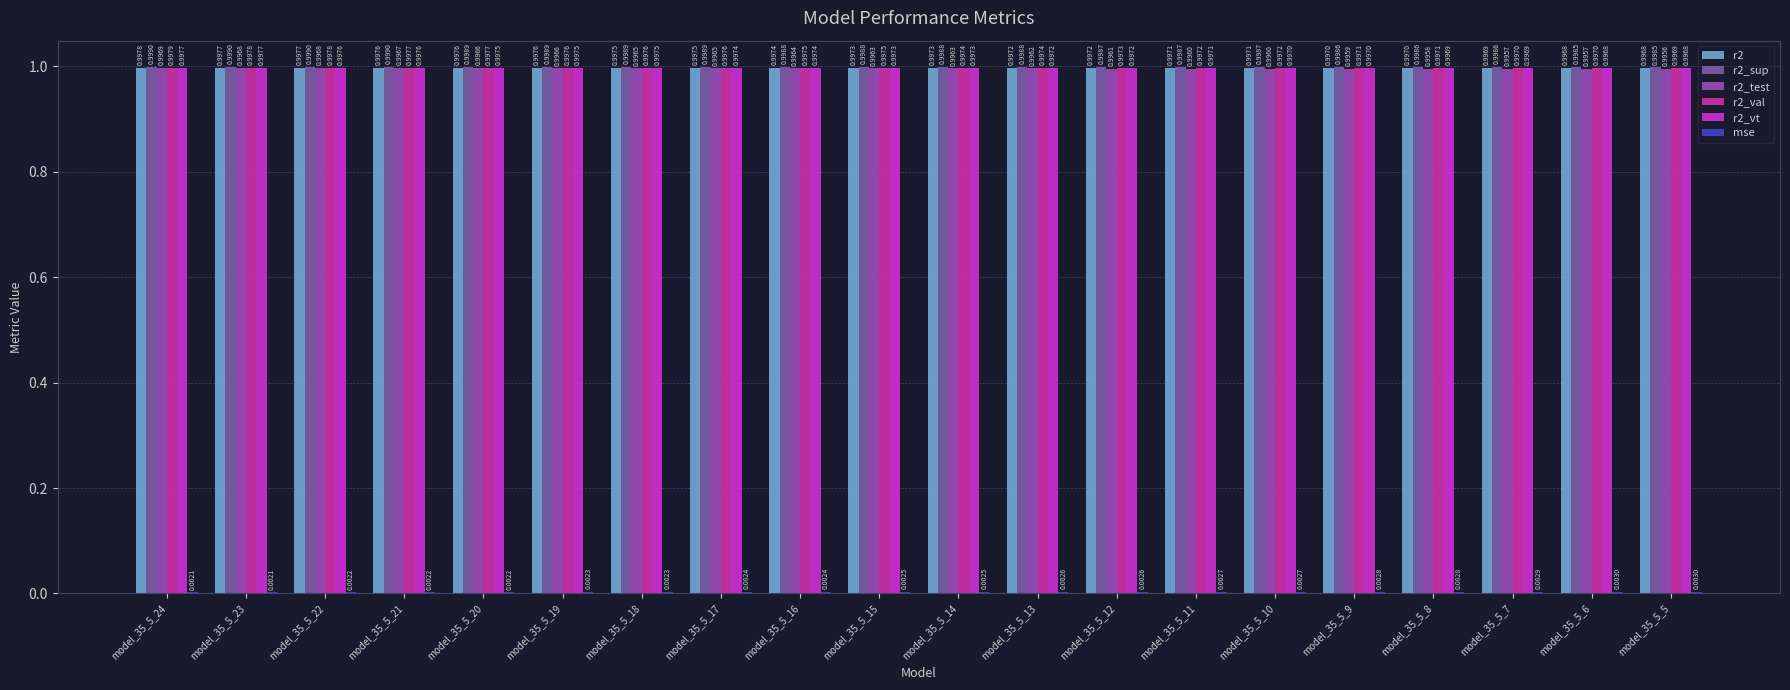

What is the total value across all series at model_35_5_17?

5.0